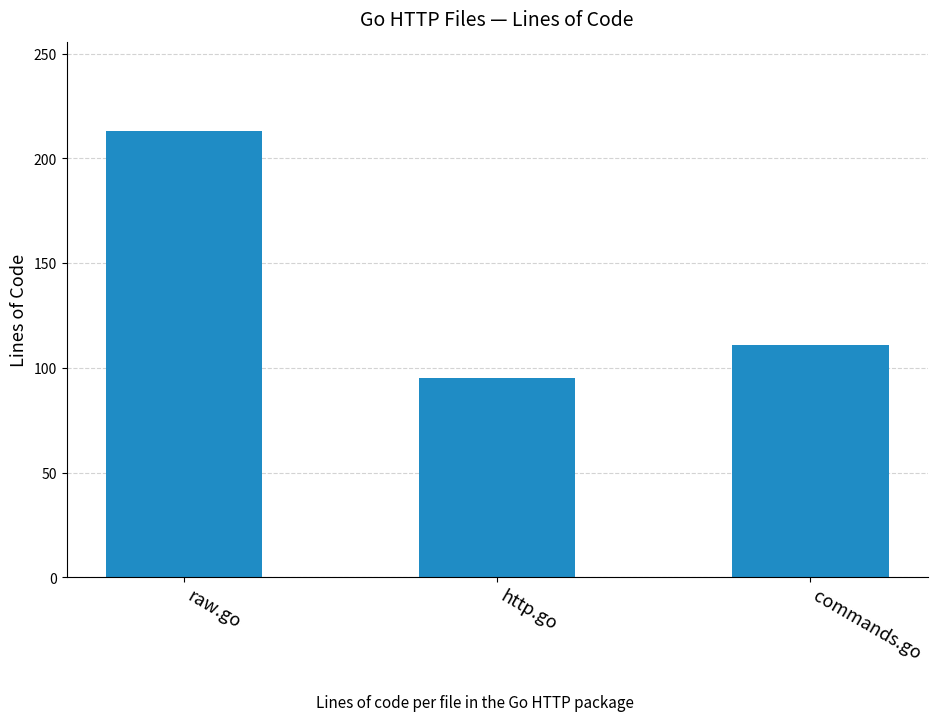

List the labels in order of value, largest first.

raw.go, commands.go, http.go